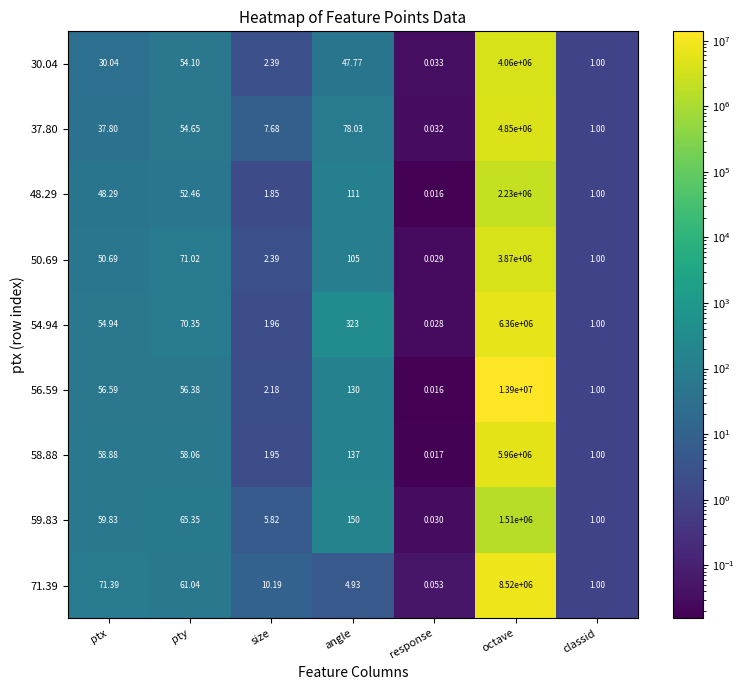

At which category does the chart reach its minimum across all series?

response